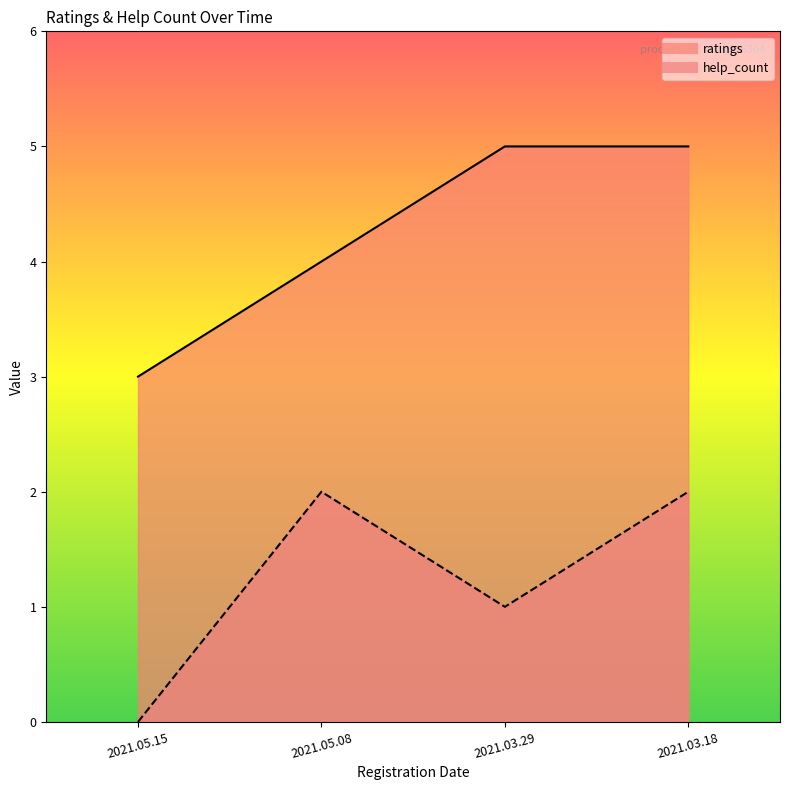

The value of ratings at 2021.05.15 is 5. True or false?

False